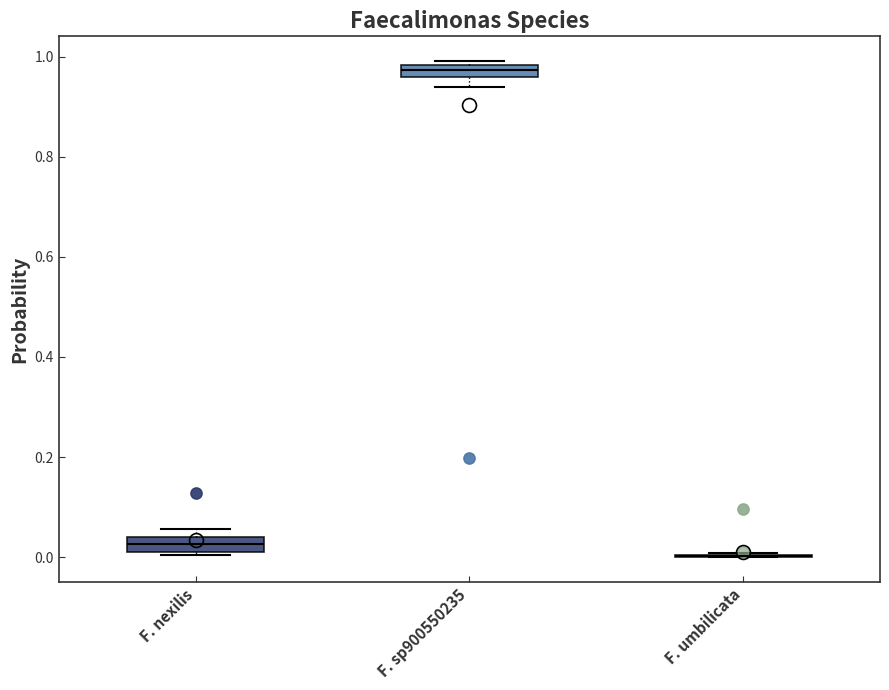

Where is the lower edge of the box for F. nexilis on the y-axis? The values are not printed on the chart, so give them approximately, as read against the axis.

0.02